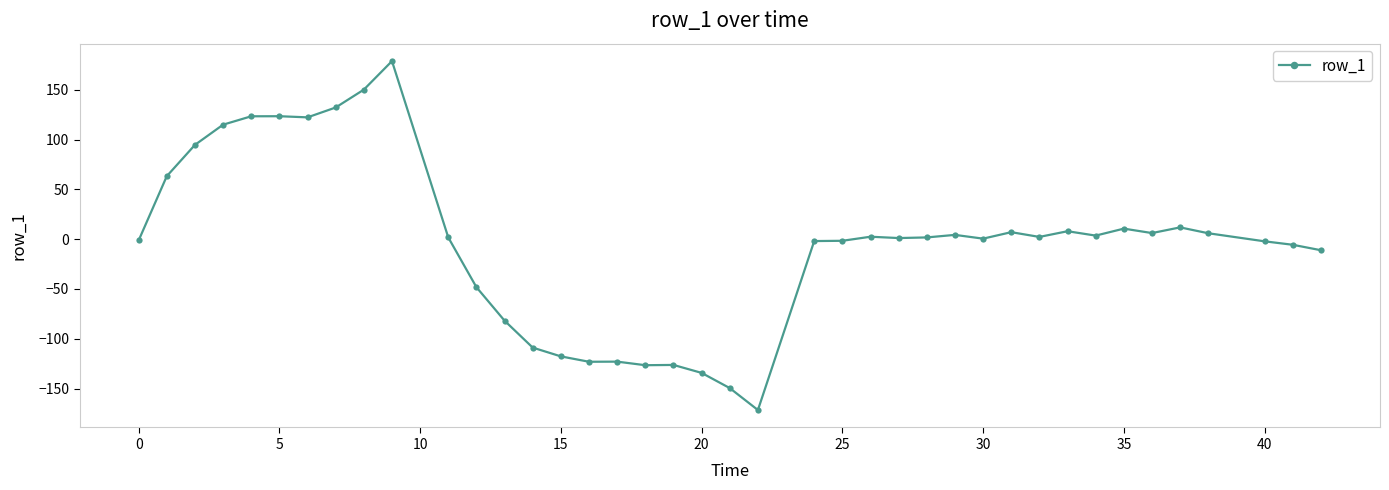

What is the difference between the second highest and minimum values?

321.7